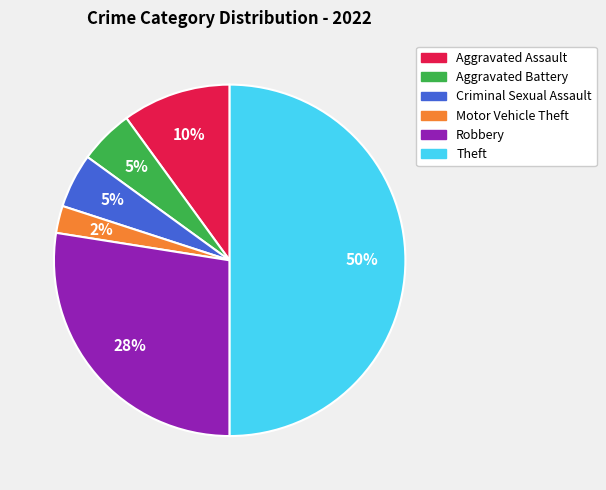

Count the number of slices in the pie.

6